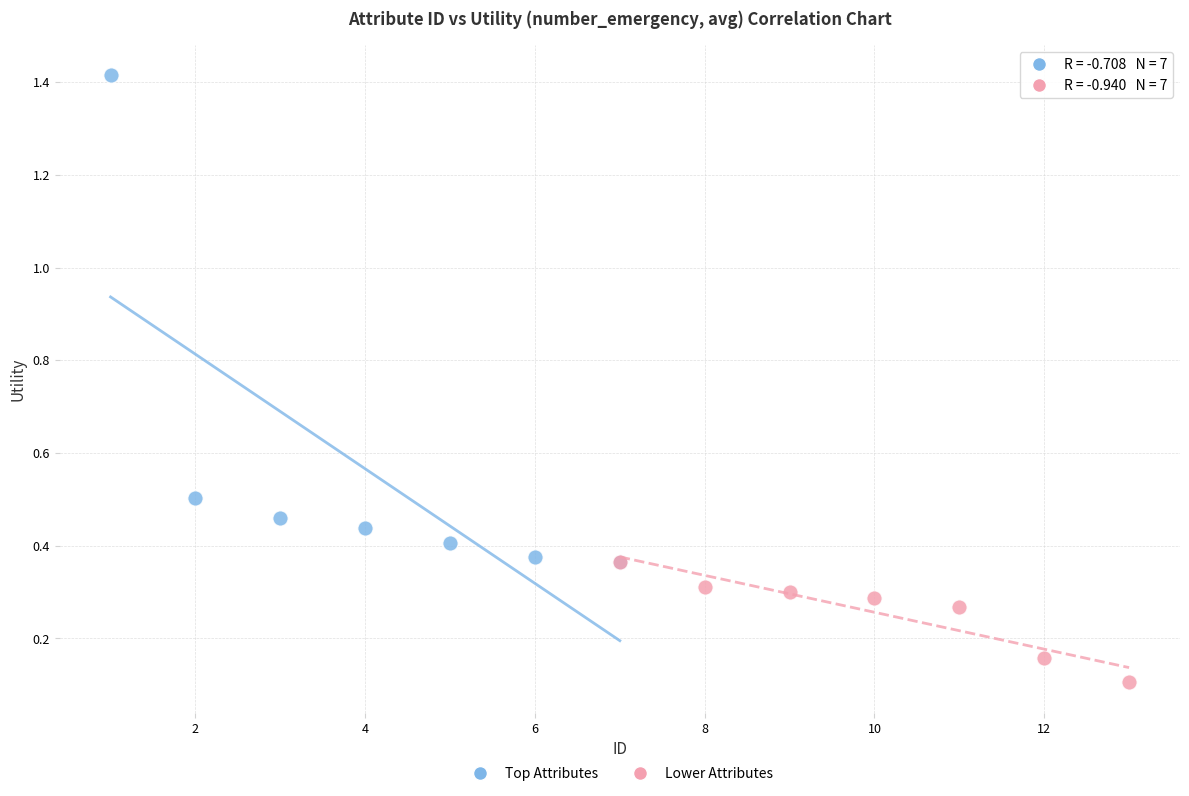

Which series contains the highest Y value?

Top Attributes